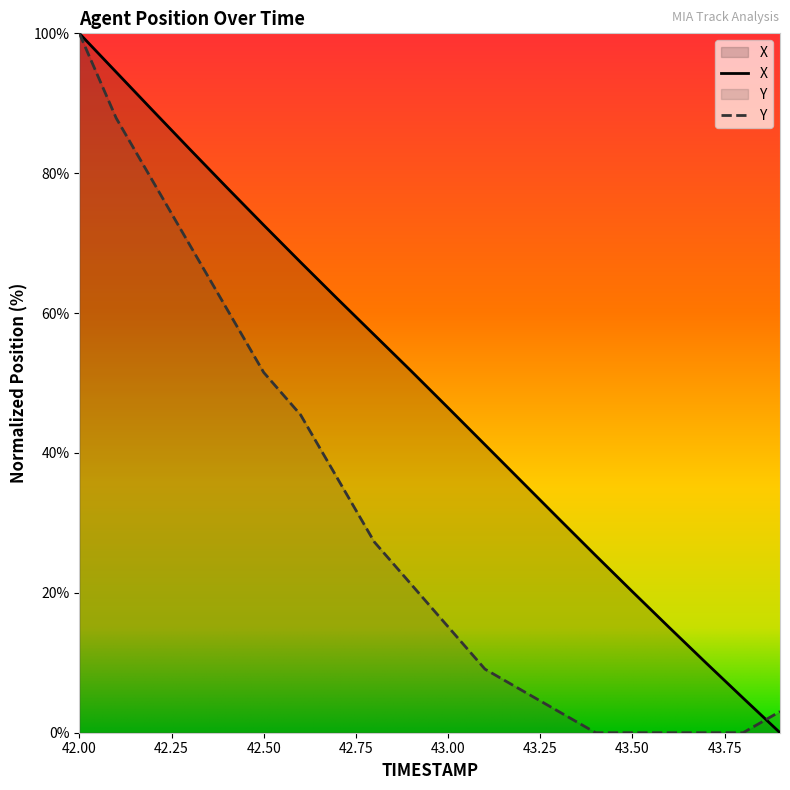

What is the sum of the X values at 42.00 and 42.50?

172.6